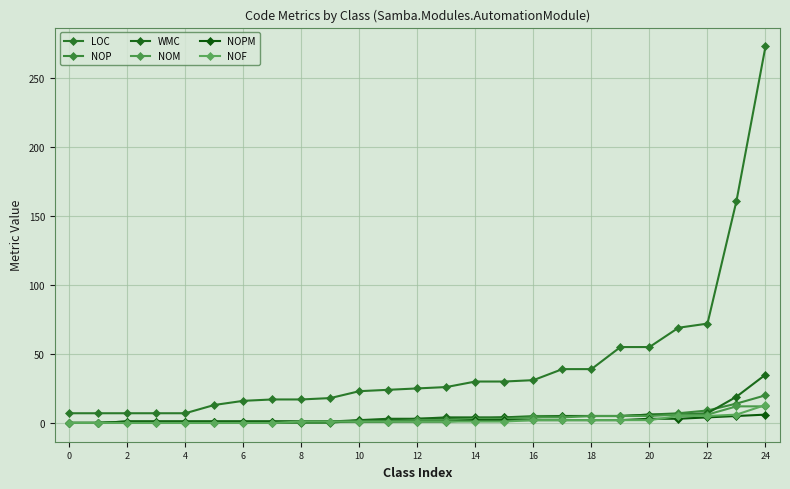

How many lines are shown in the chart?

6